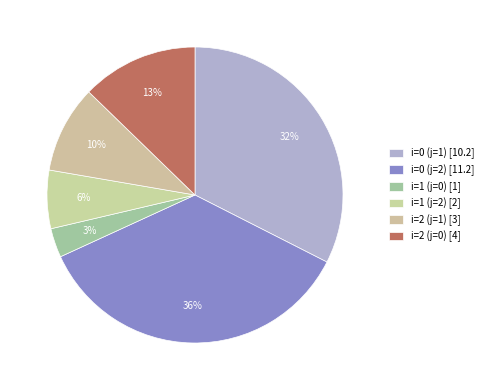

Which category has the smallest portion of the pie?

i=1 (j=0)